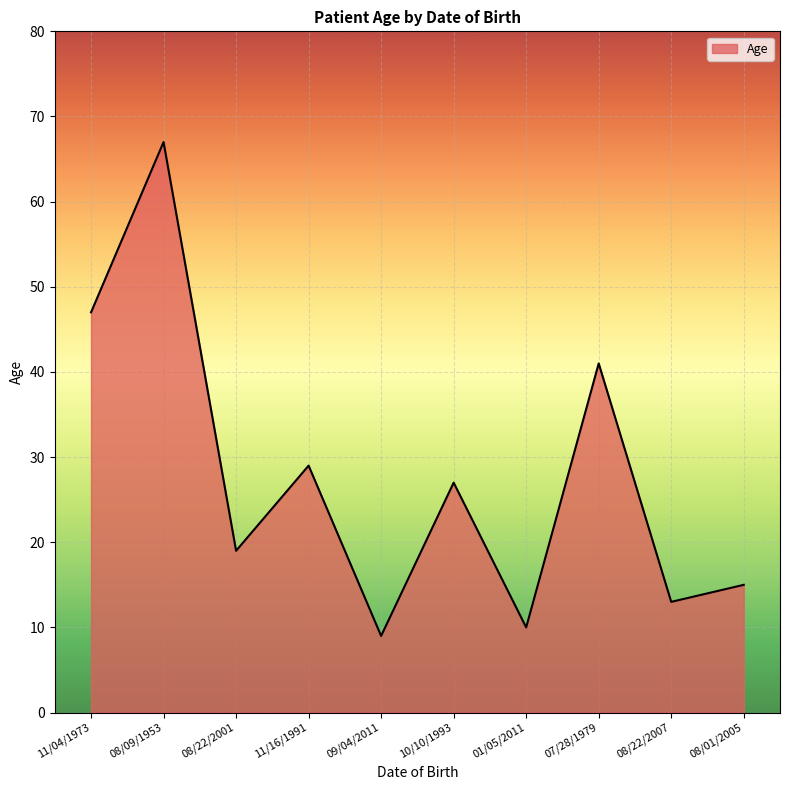

At which label does the data first exceed 27?

11/04/1973